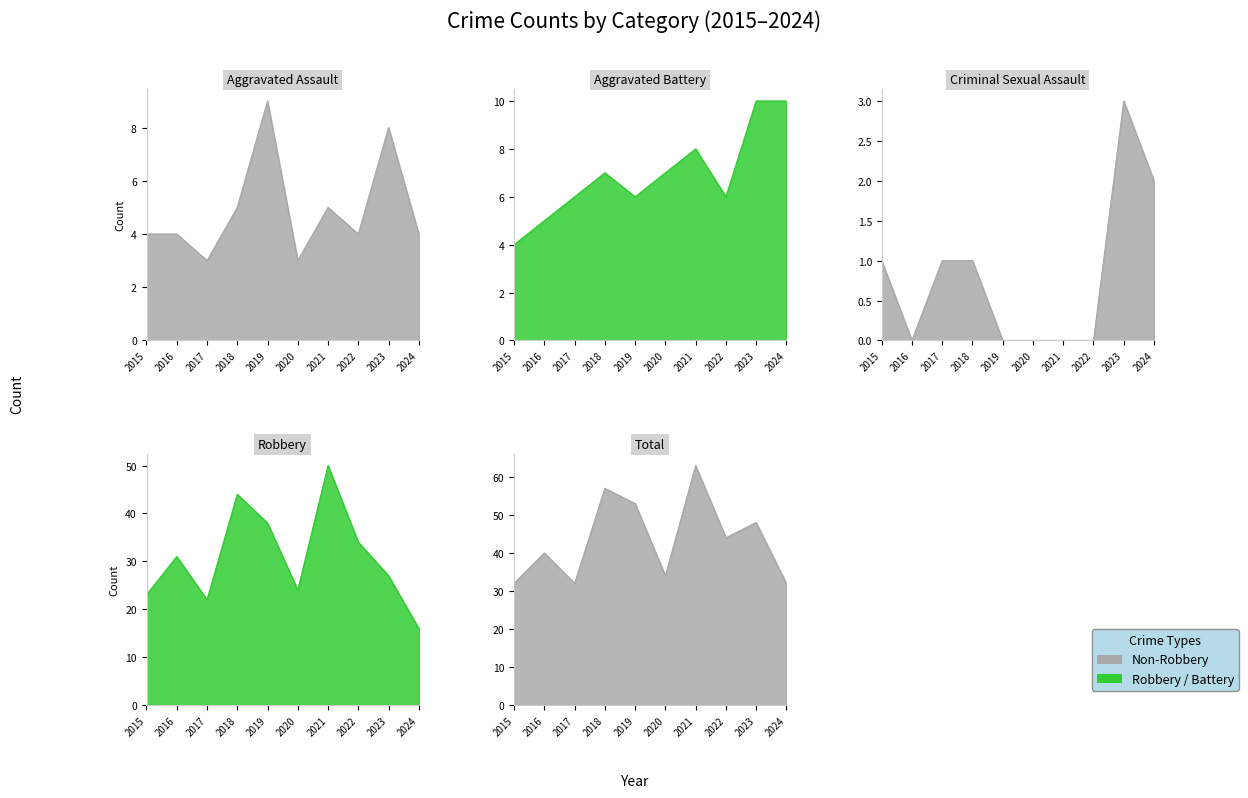

True or false: Robbery and Aggravated Assault cross at least once.

False